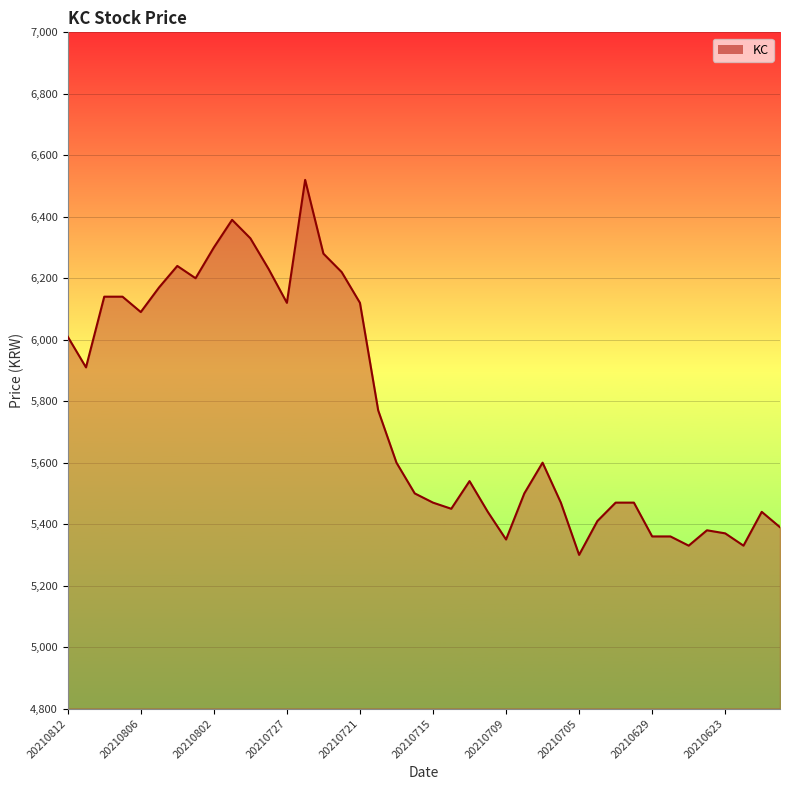

What is the maximum value shown in the chart?

6520